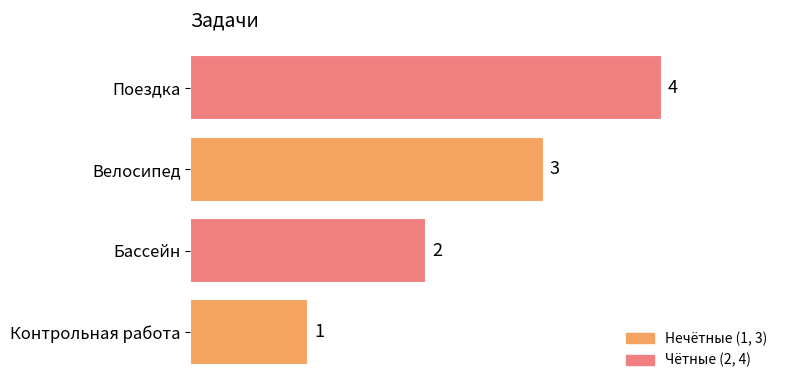

At which label is the value closest to 2?

Бассейн